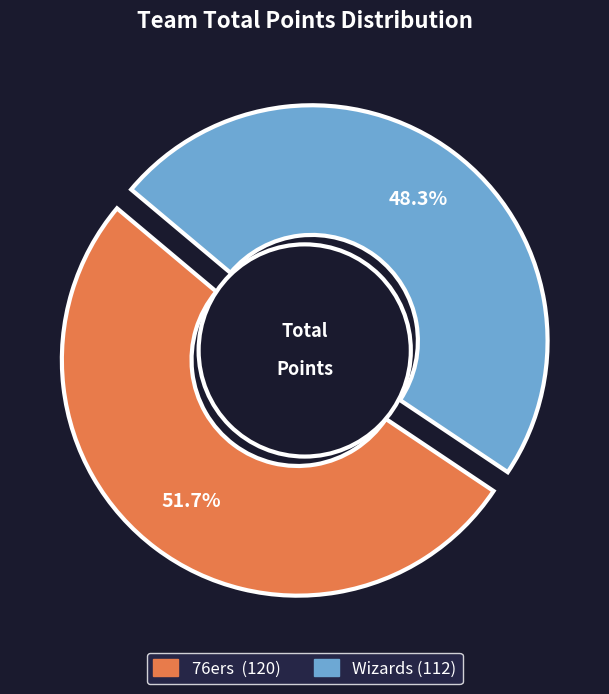

The Wizards slice represents 48% of the pie. True or false?

True